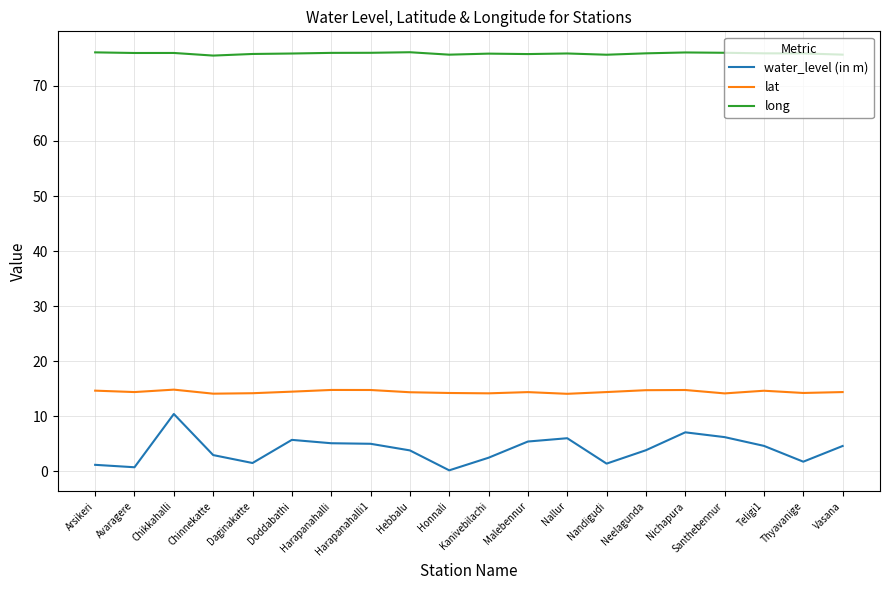

What is the sum of all lat values?

289.0